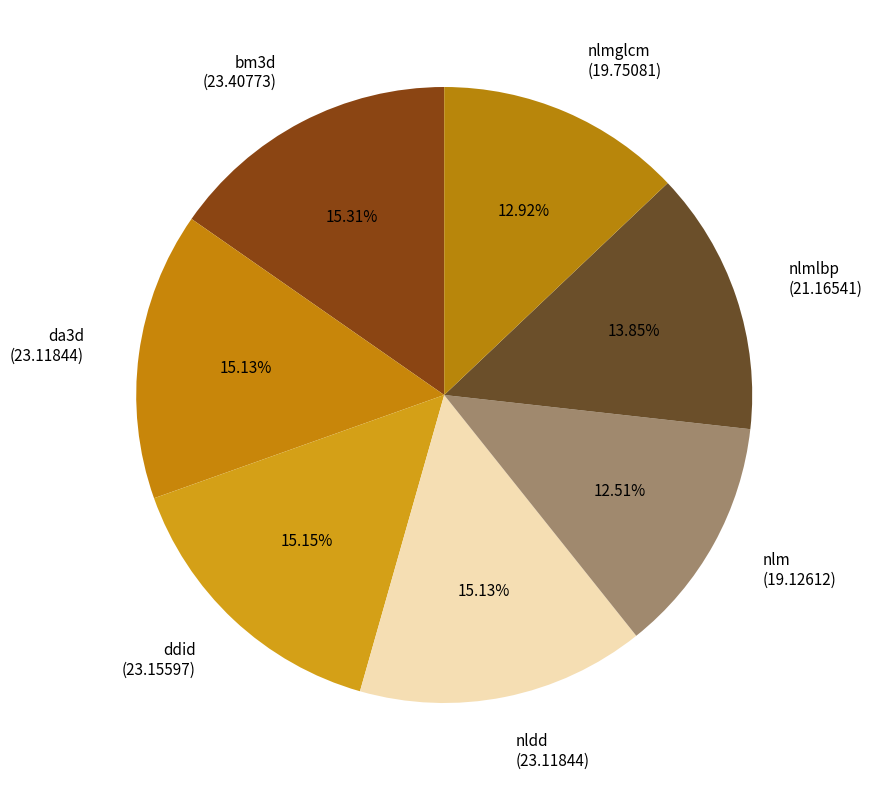

Do nlmglcm (19.75081) and ddid (23.15597) together represent more than half of the pie?

No